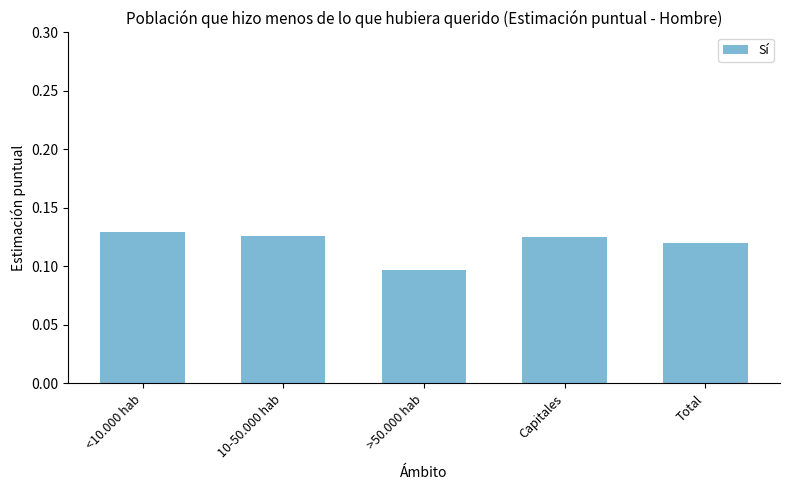

What position from the right is Capitales?

2